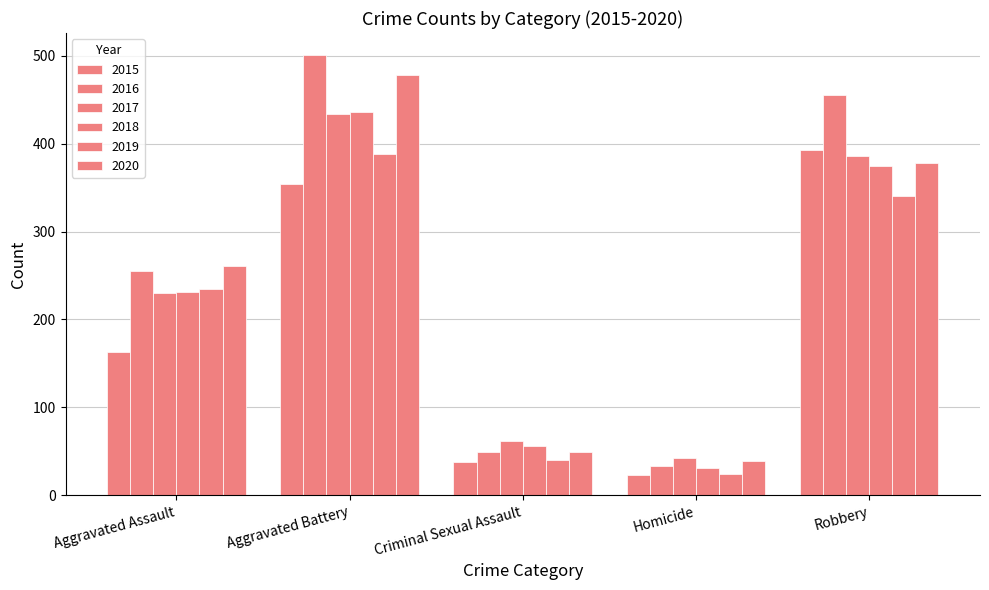

Does the chart contain stacked bars?

No